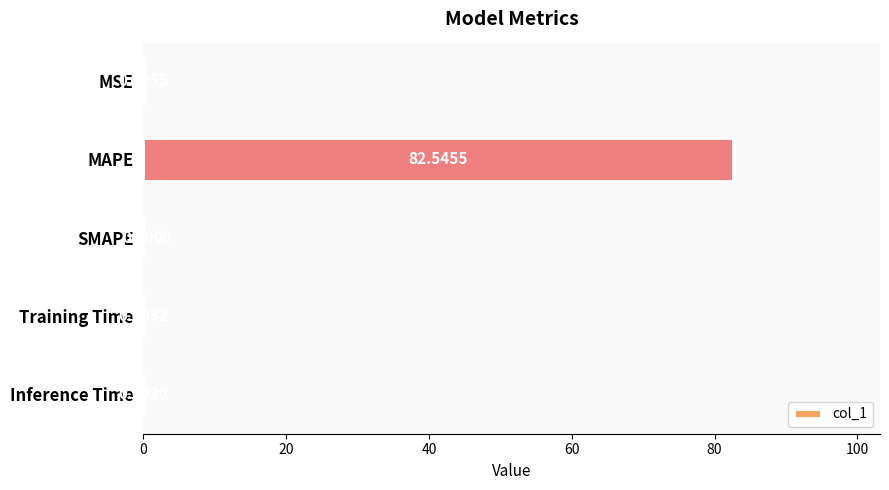

What is the greatest value displayed?

82.5